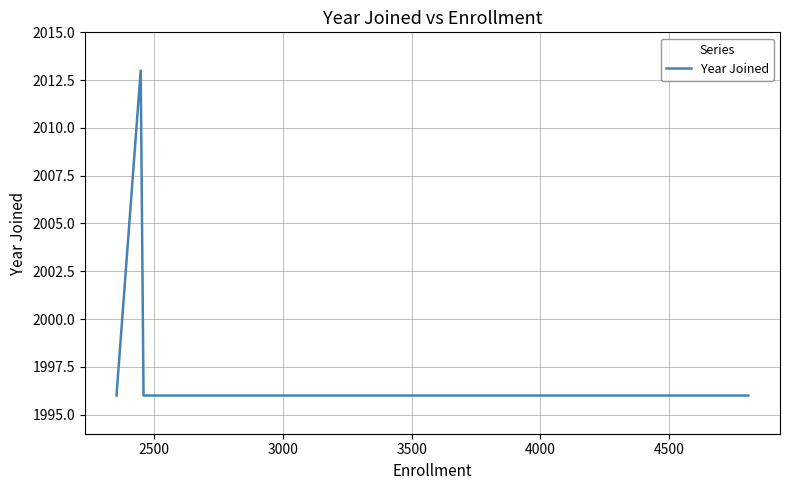

What is the sum of all values?

9997